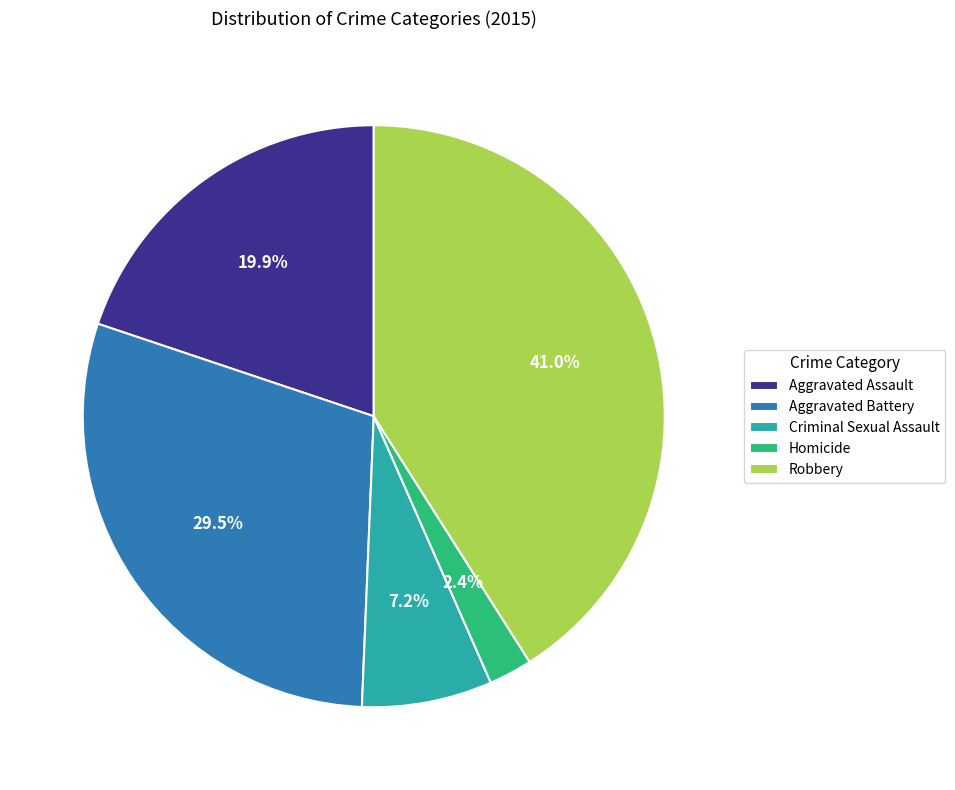

What portion of the pie excludes Homicide?

97.6%